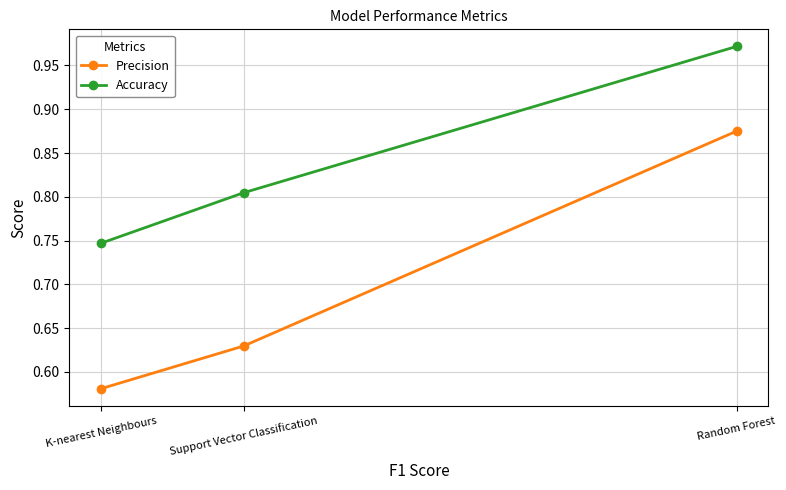

At K-nearest Neighbours, list the series in order from largest to smallest.

Accuracy, Precision